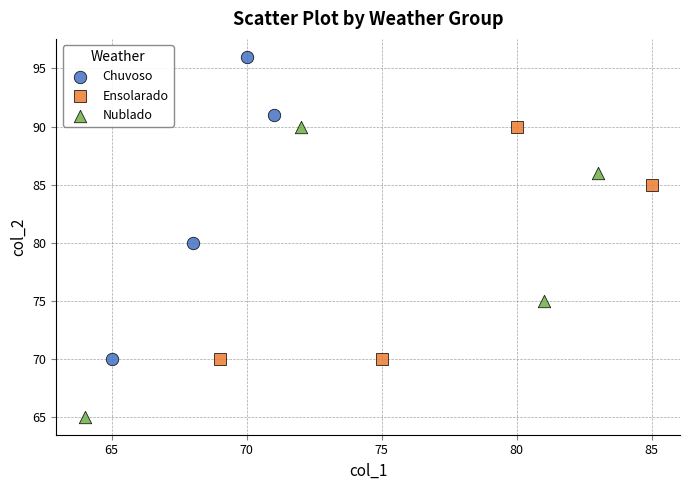

Which series reaches the minimum Y coordinate?

Nublado